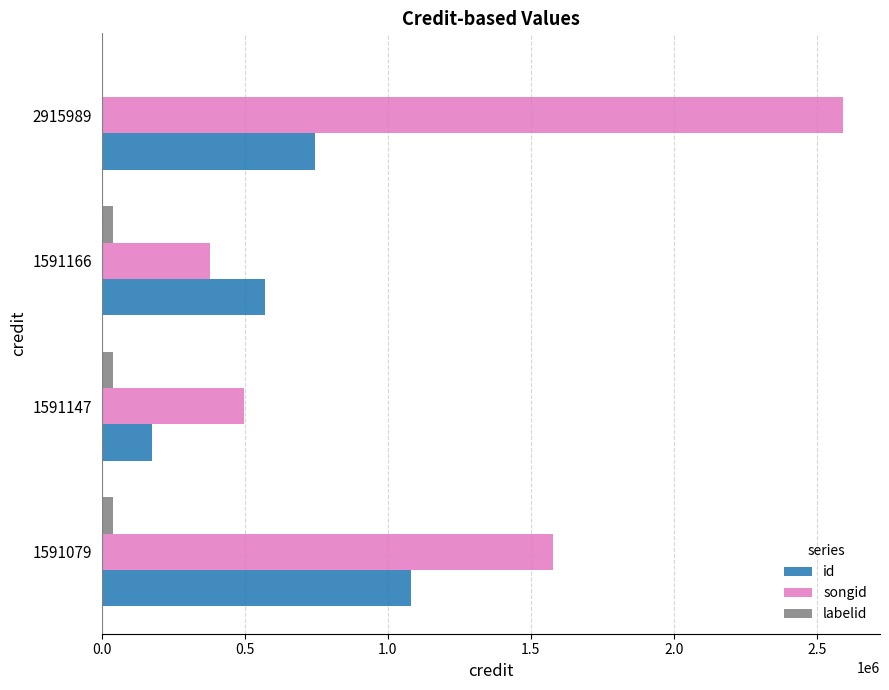

The value of songid at 1591147 is 268286. True or false?

False